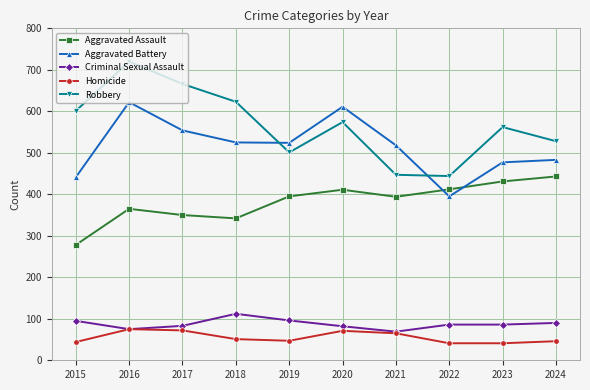

What is the total value across all series at 2019?

1563